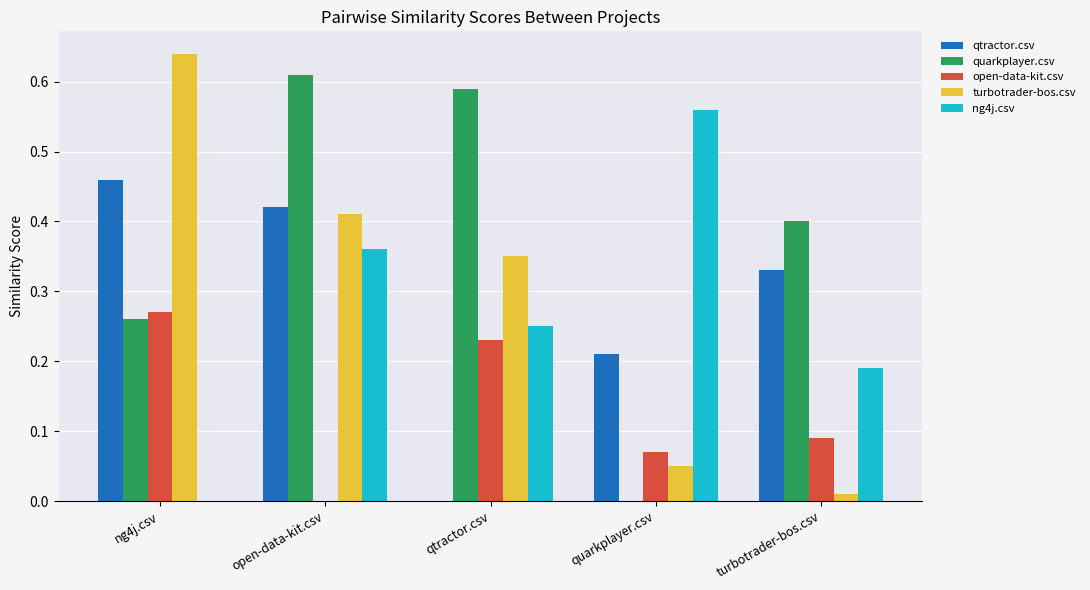

Which series has the largest total across all categories?

quarkplayer.csv